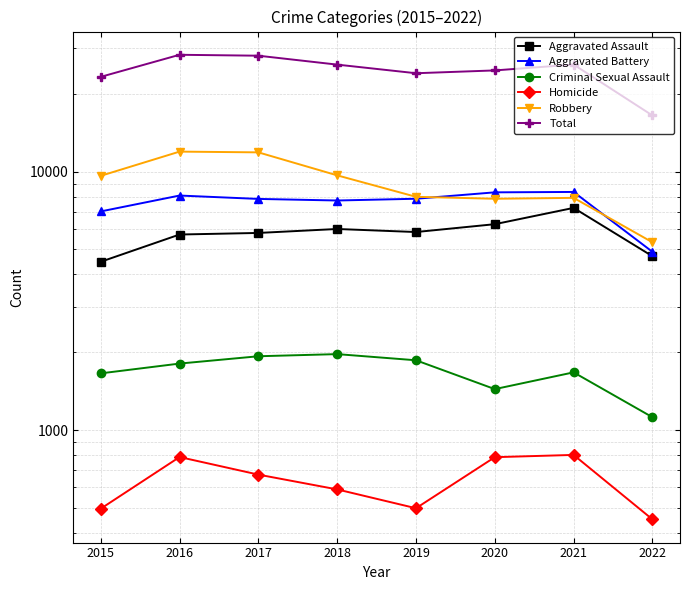

What is the value of the Homicide point at the 3rd from the left?

672